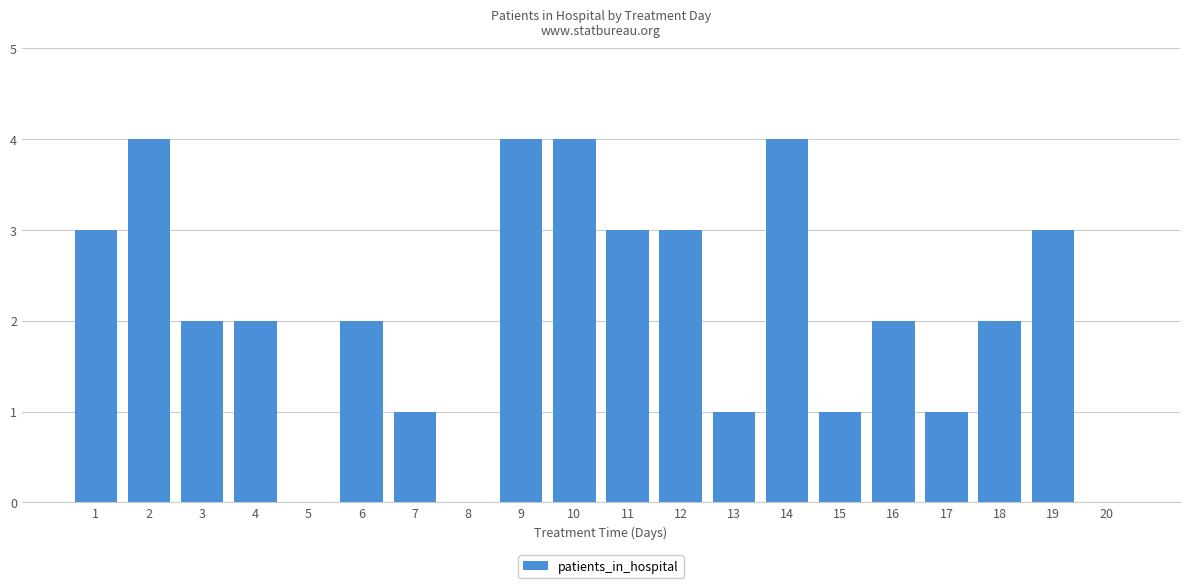

What is the greatest value displayed?

4